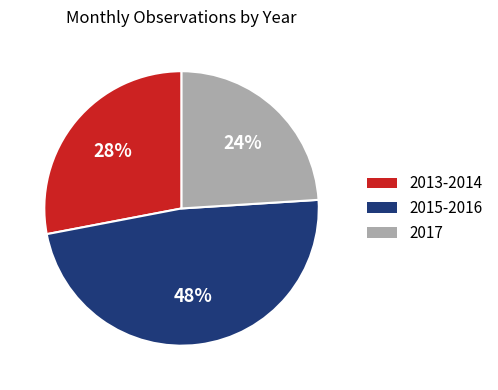

Count the number of slices in the pie.

3